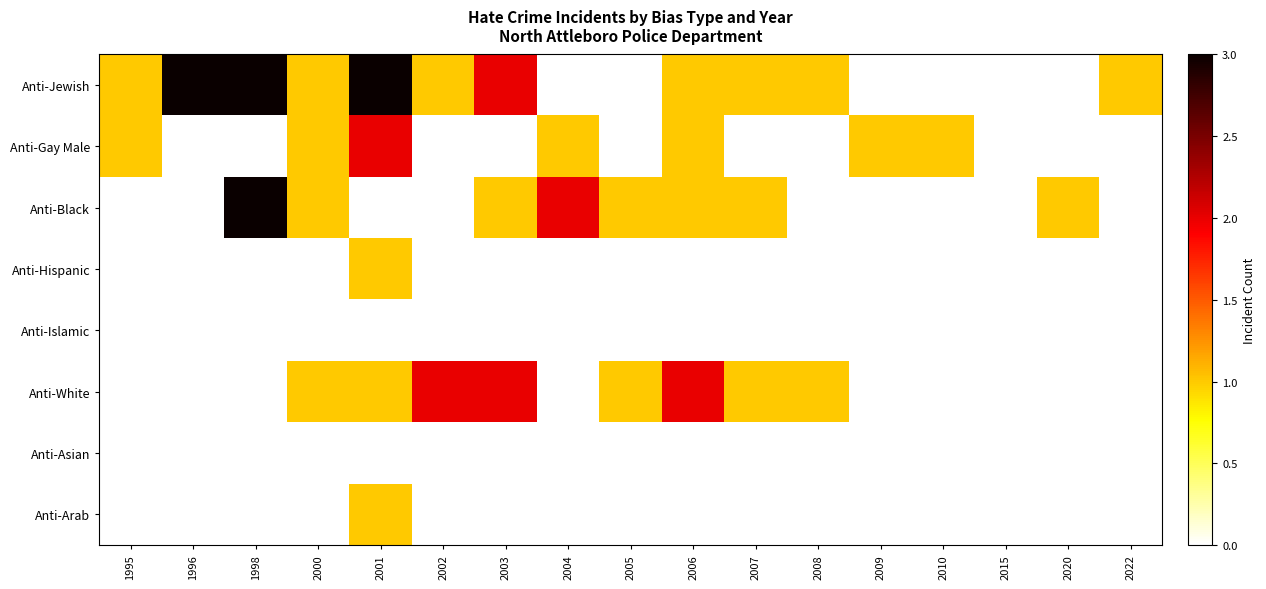

Which series has the largest total across all categories?

Anti-Jewish